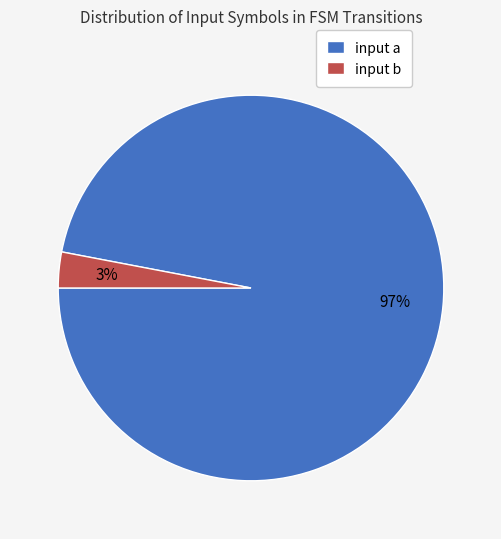

Rank the categories by value from highest to lowest.

input a, input b